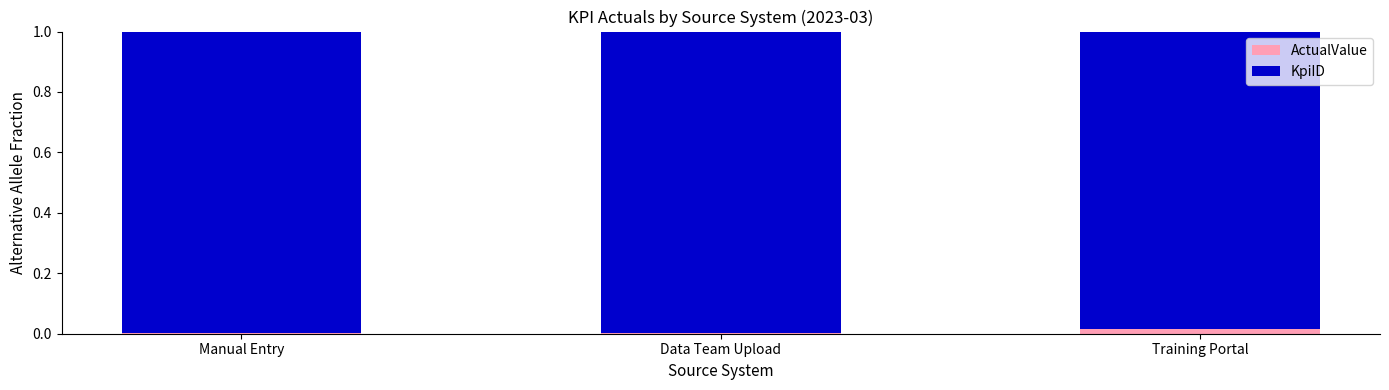

The ActualValue series shows 0.0 at Manual Entry. True or false?

True